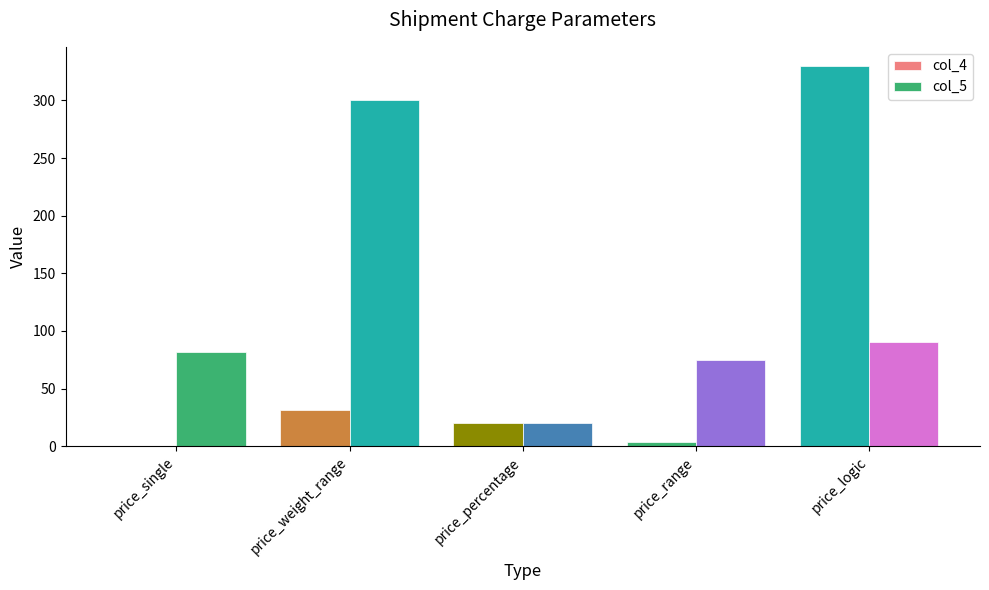

What is the label of the 5th bar from the right?

price_single